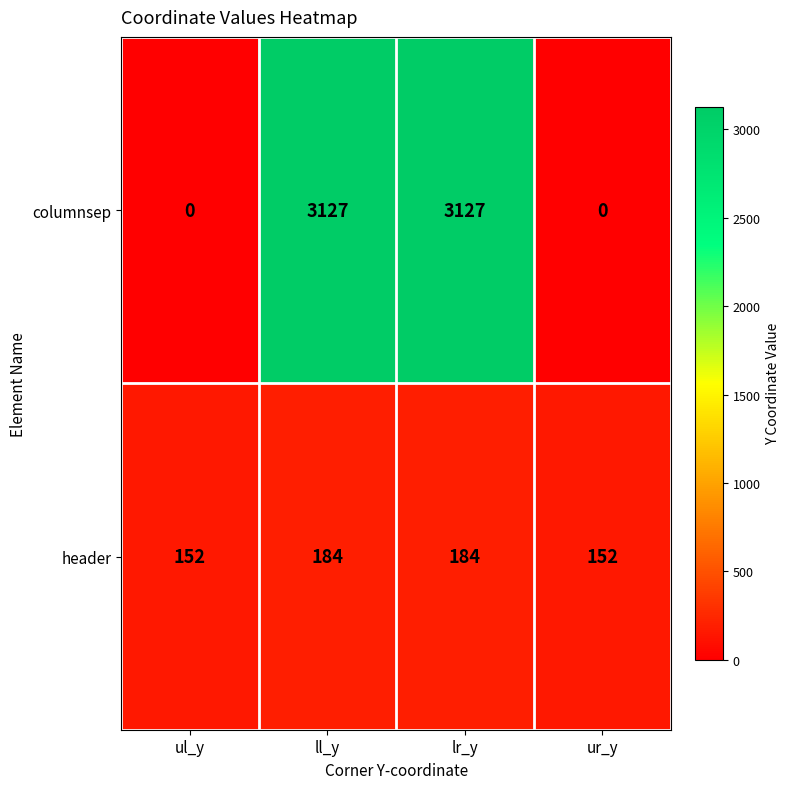

What is the greatest value displayed?

3127